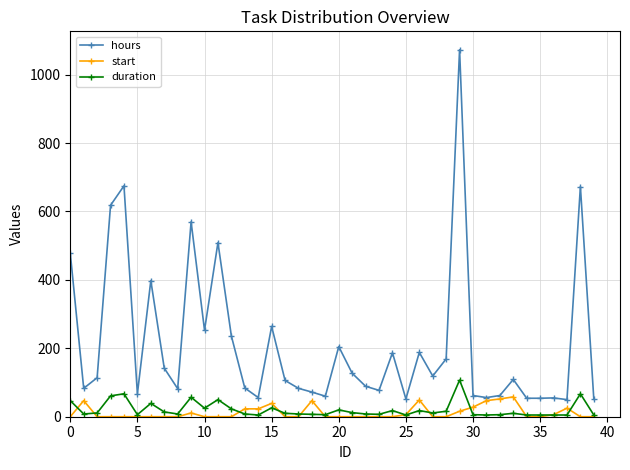

What is the greatest value displayed?

1073